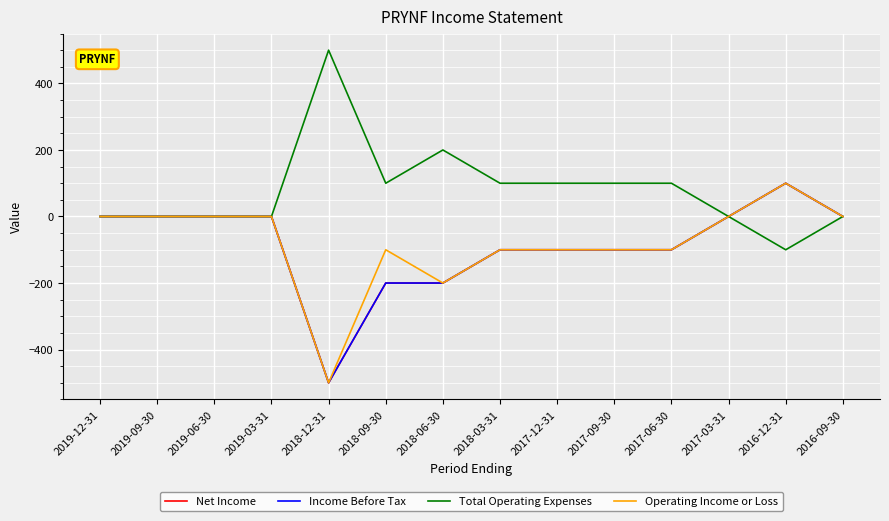

How many lines are shown in the chart?

4